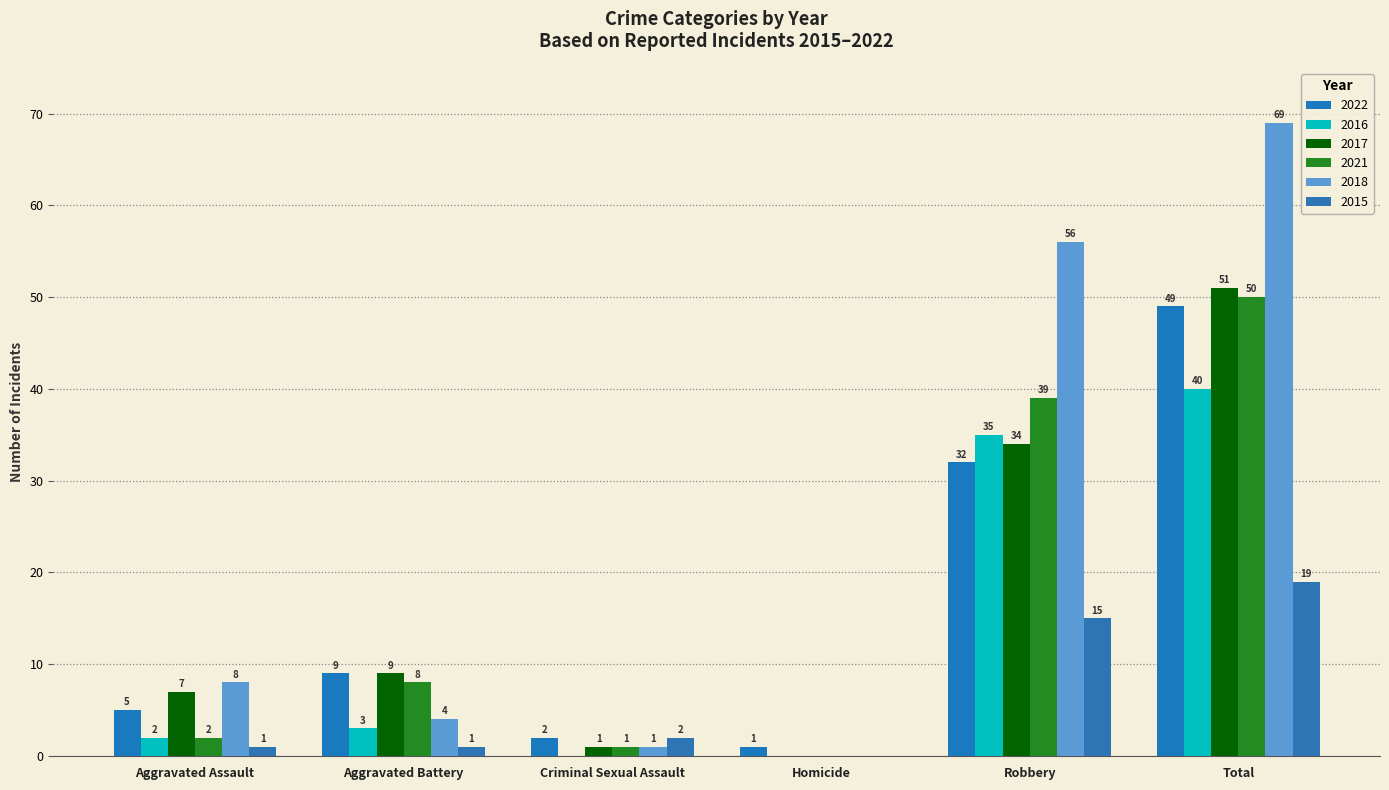

What is the sum of all 2016 values?

80